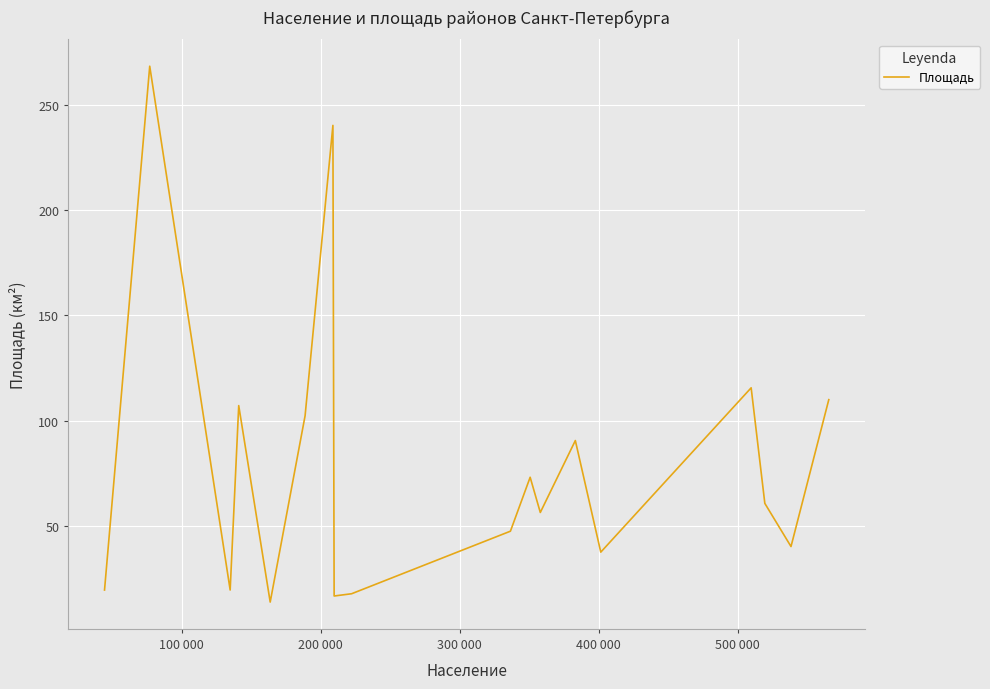

What is the greatest value displayed?

268.2